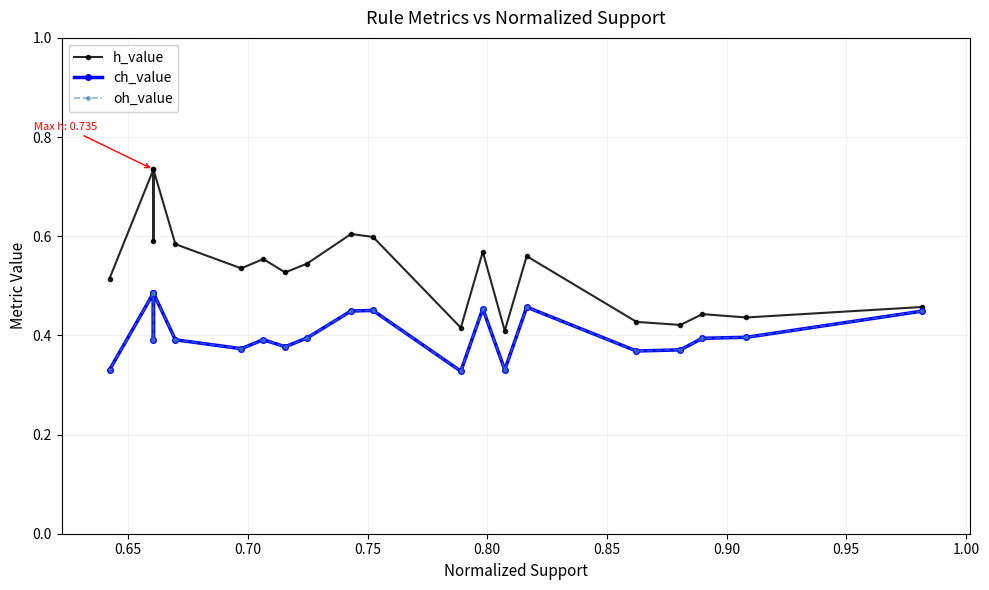

What is the difference between the second highest and minimum values in the oh_value series?

0.2